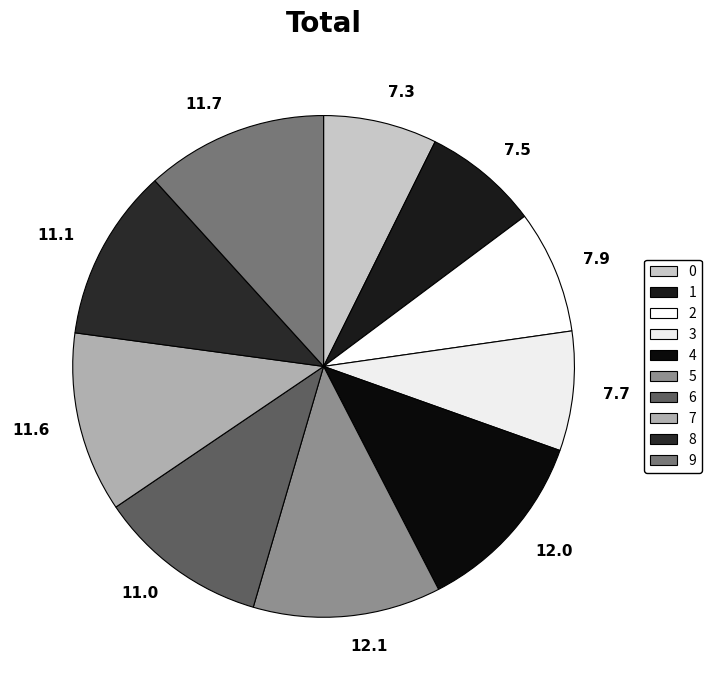

Is it true that 7.9 is 1% of the pie?

False